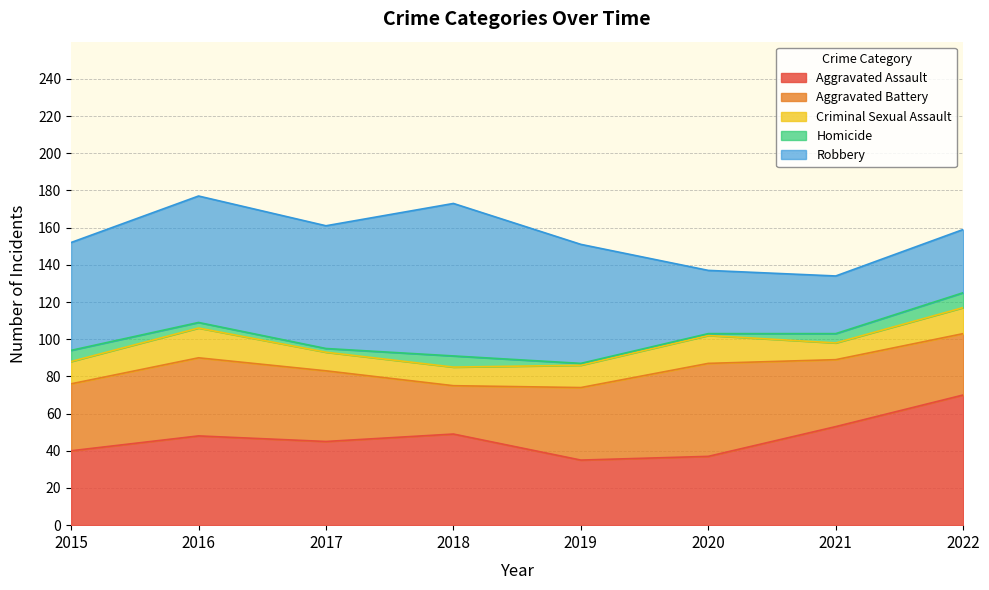

How many lines are shown in the chart?

5